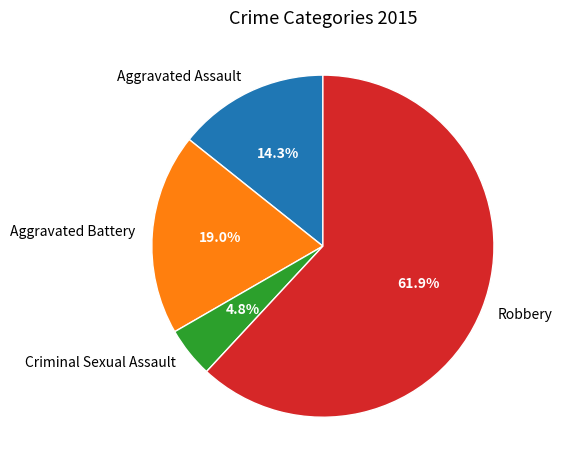

To the nearest percent, what portion does Criminal Sexual Assault represent?

5%